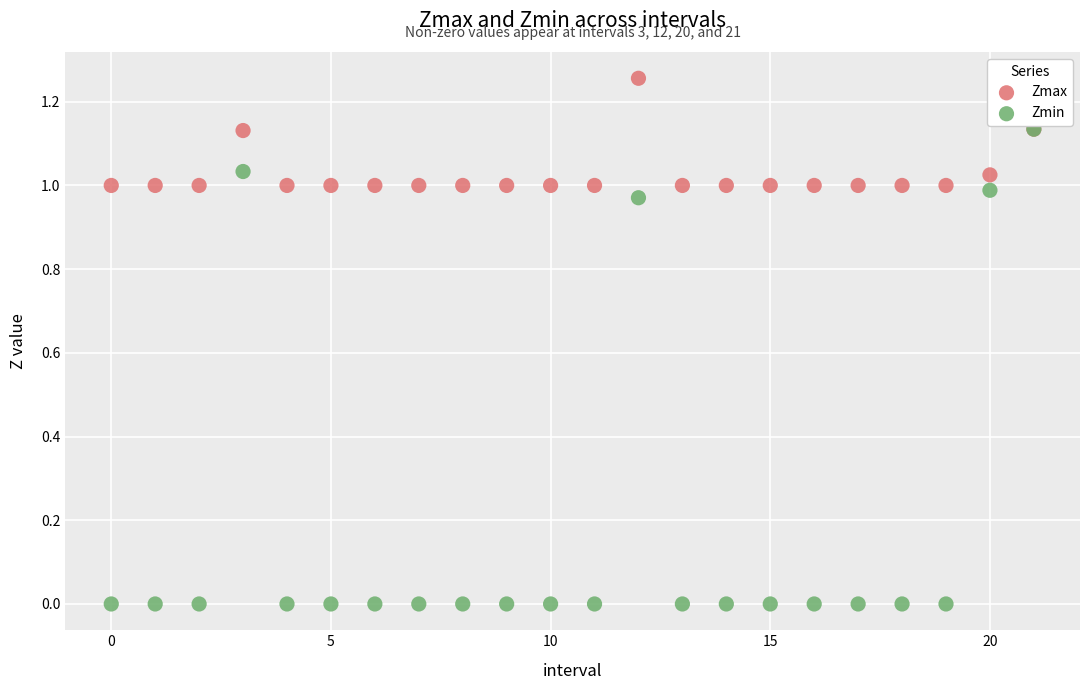

What are all the series names shown in the legend?

Zmax, Zmin